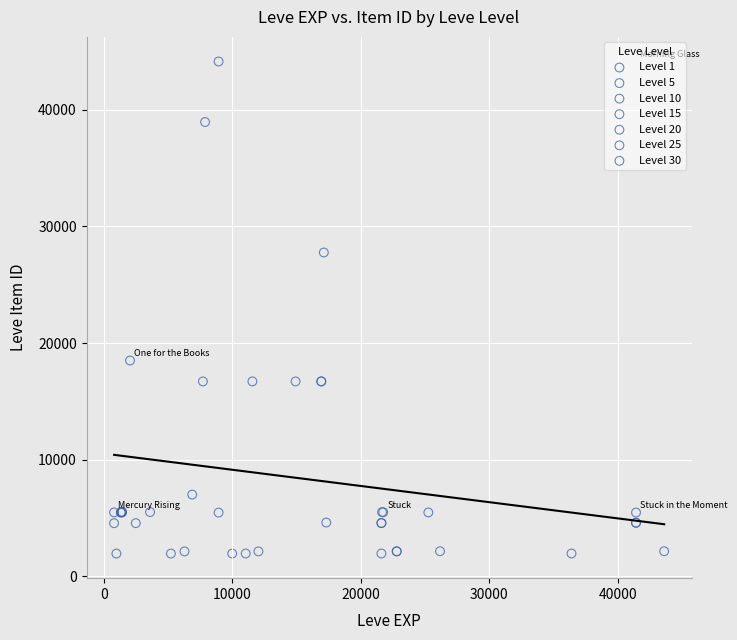

Which series has the largest Y range (max minus min)?

Level 10